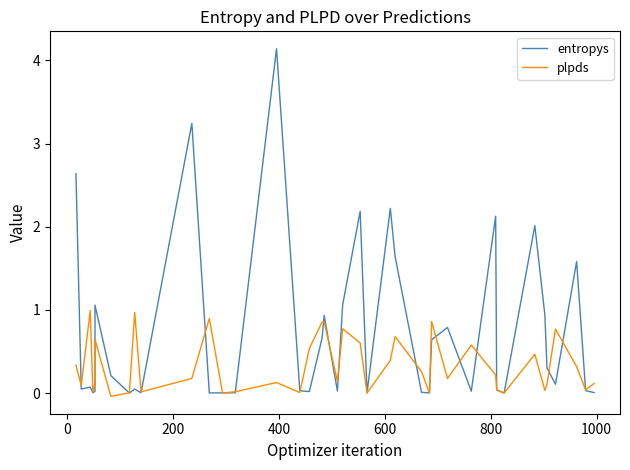

Is it true that plpds equals 0.2 at 16?

False